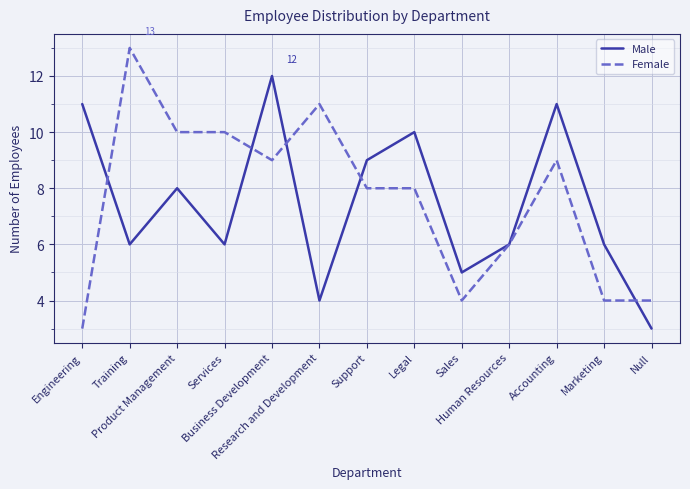

Rank the series by their maximum value, from highest to lowest.

Female, Male